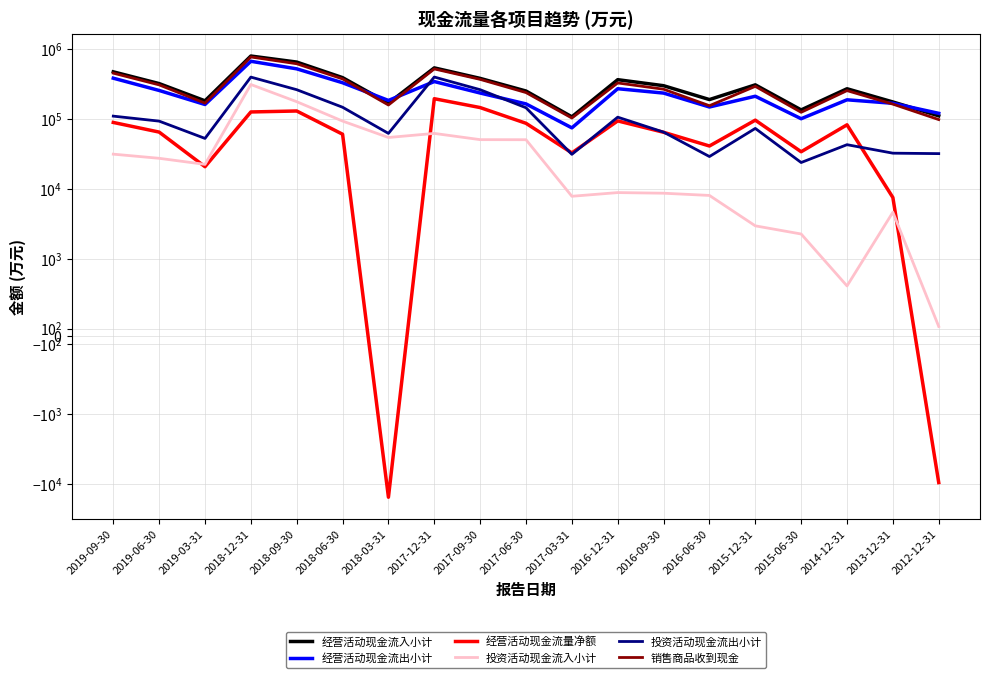

List the series in order of their peak value, highest first.

经营活动现金流入小计, 销售商品收到现金, 经营活动现金流出小计, 投资活动现金流出小计, 投资活动现金流入小计, 经营活动现金流量净额